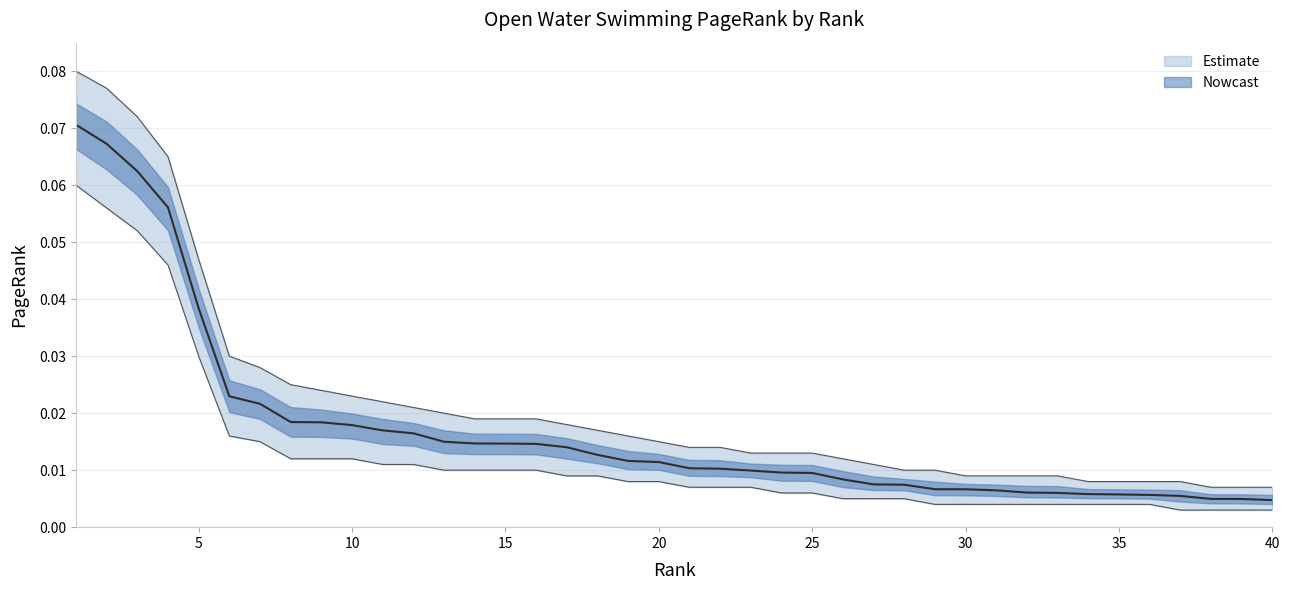

Reading left to right, transcribe all the data shown in this chart.

0.1	0.1	0.1	0.1	0.0	0.0	0.0	0.0	0.0	0.0	0.0	0.0	0.0	0.0	0.0	0.0	0.0	0.0	0.0	0.0	0.0	0.0	0.0	0.0	0.0	0.0	0.0	0.0	0.0	0.0	0.0	0.0	0.0	0.0	0.0	0.0	0.0	0.0	0.0	0.0